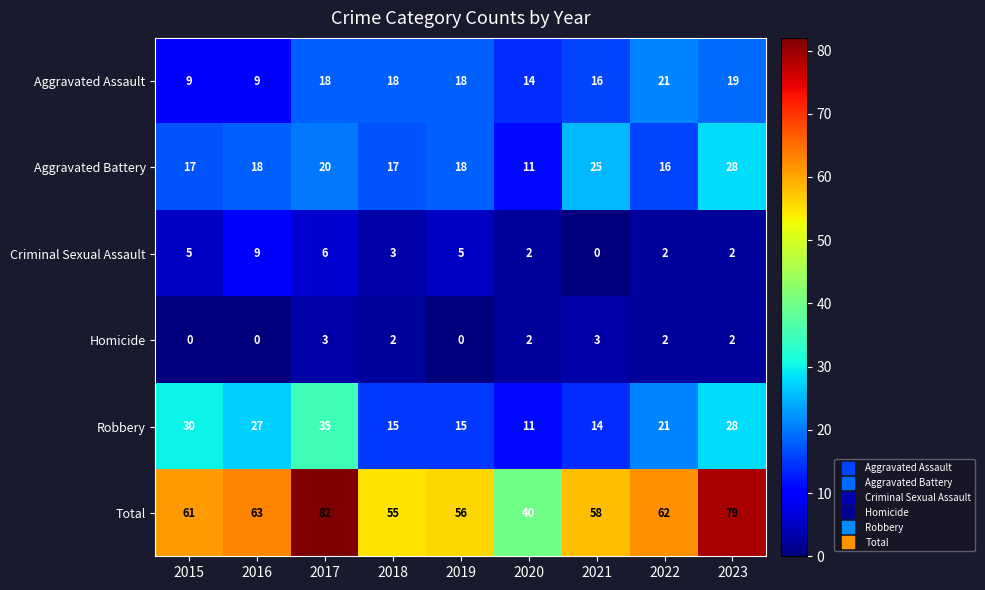

How many series are shown in this chart?

6